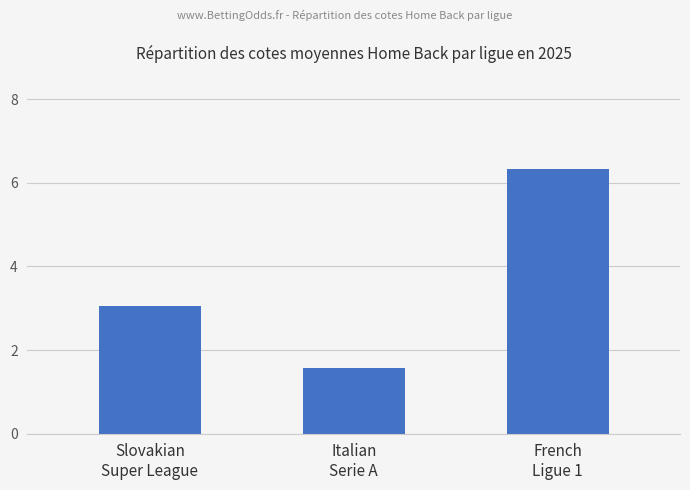

Rank the categories by value from lowest to highest.

Italian
Serie A, Slovakian
Super League, French
Ligue 1